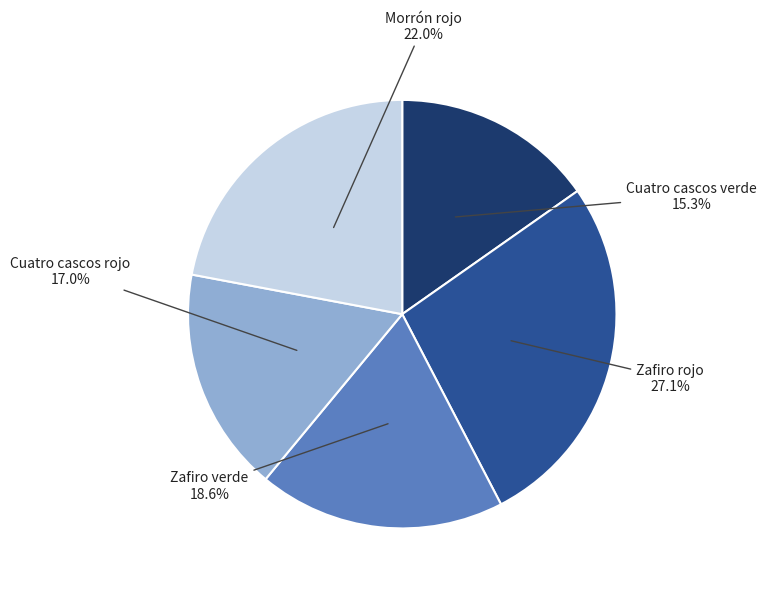

To the nearest percent, what is the difference between the largest and smallest slice percentages?

12%